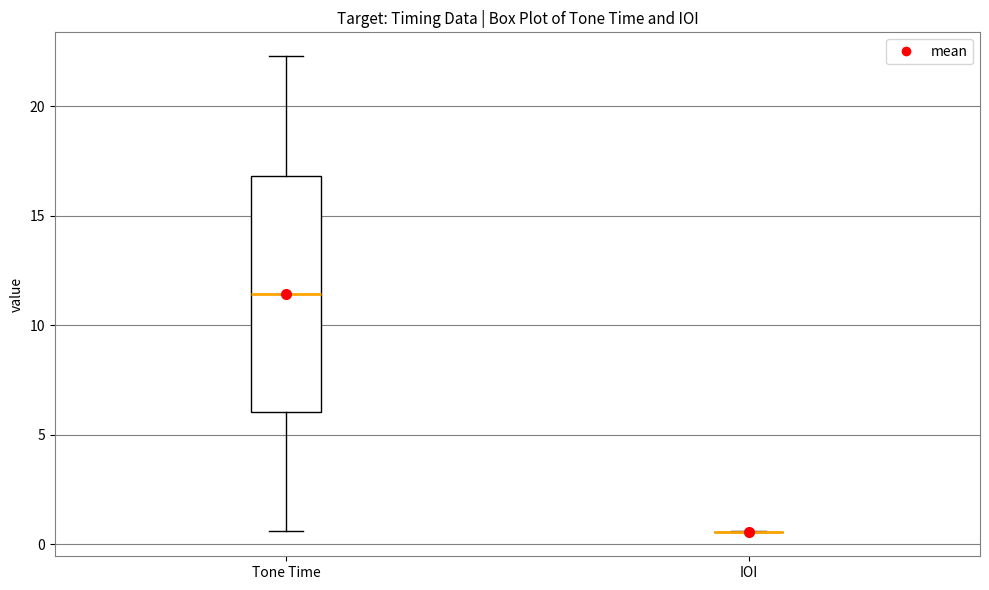

Comparing the boxes themselves (not the whiskers), which one is the tallest?

Tone Time